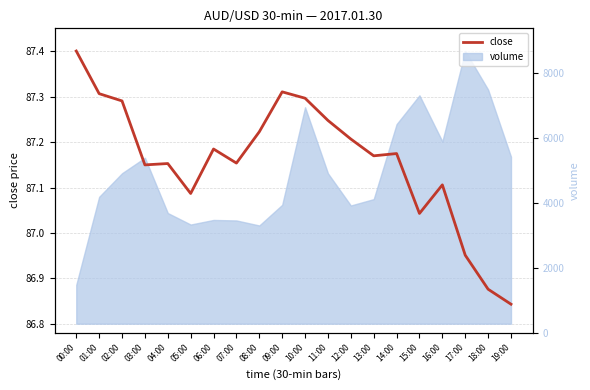

Is the value of volume_raw at 18:00 greater than the value of close at 03:00?

Yes